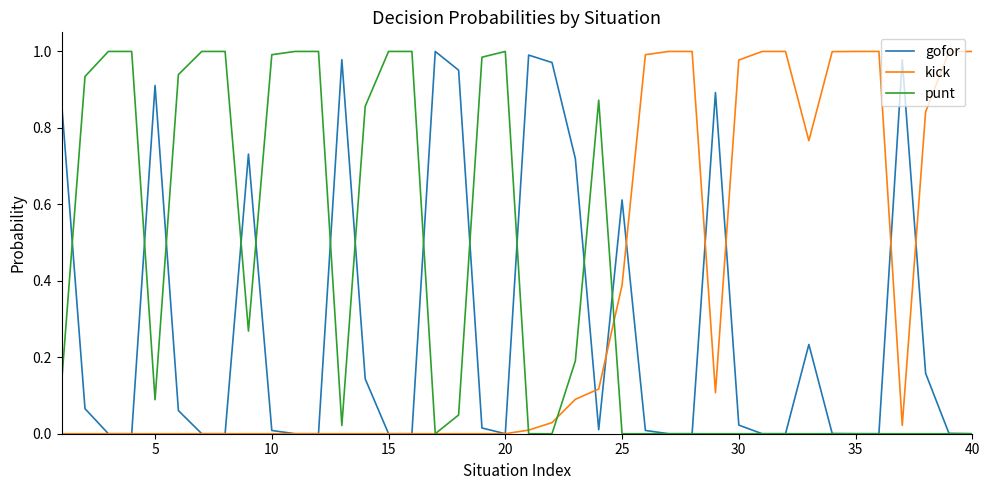

How many categories are shown in the chart?

40